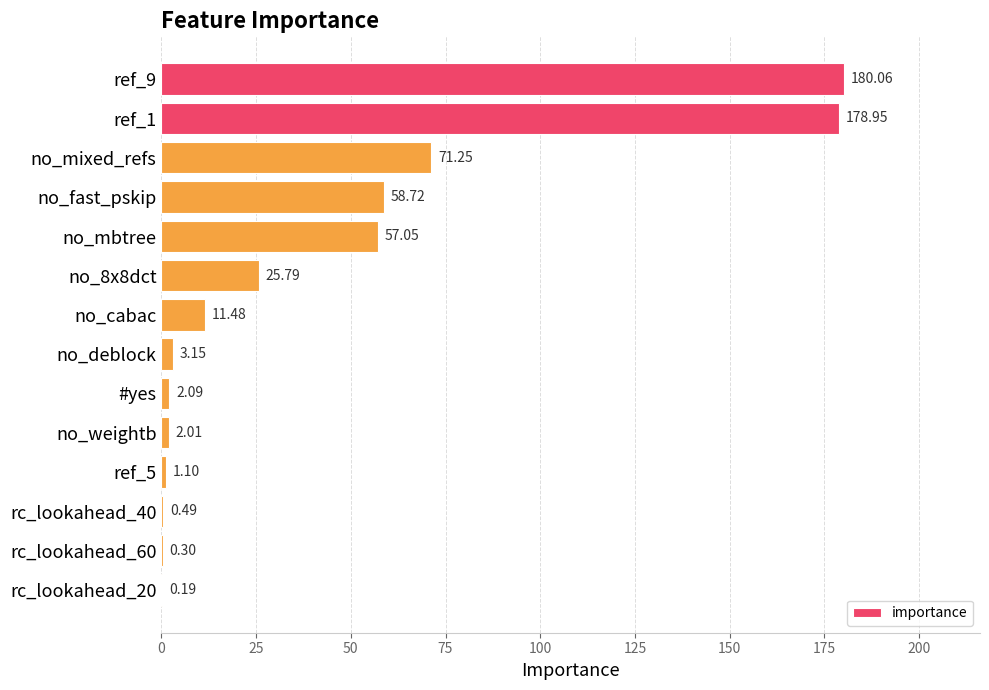

What is the sum of all values?

592.6